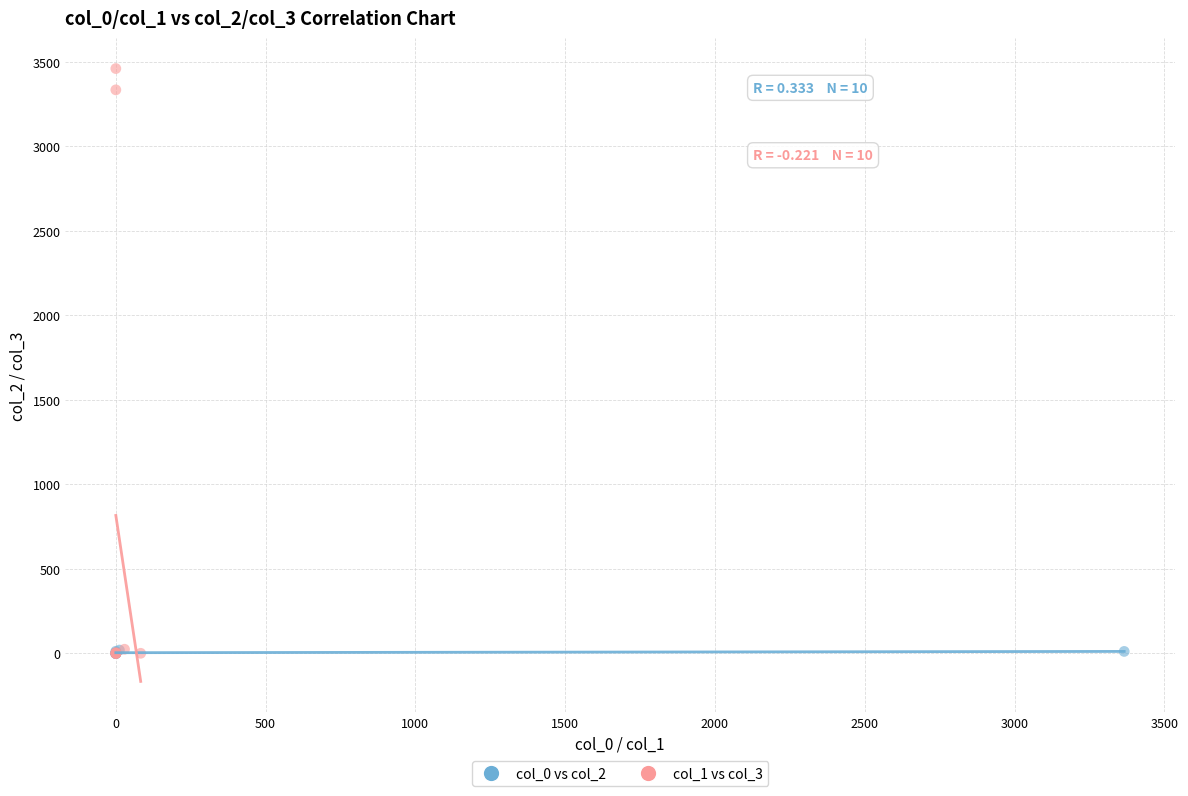

Which series has the largest Y range (max minus min)?

col_1 vs col_3